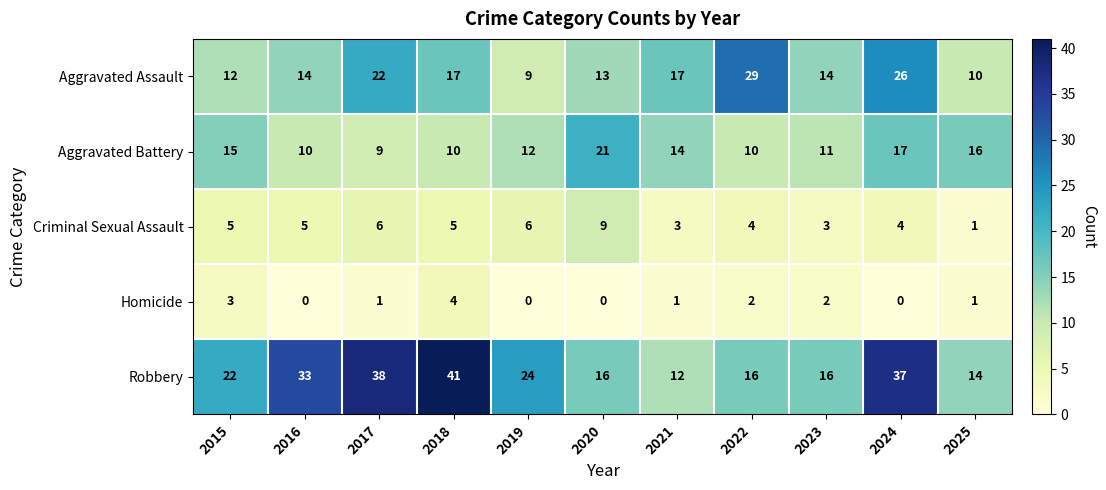

What is the total value across all series at 2024?

84